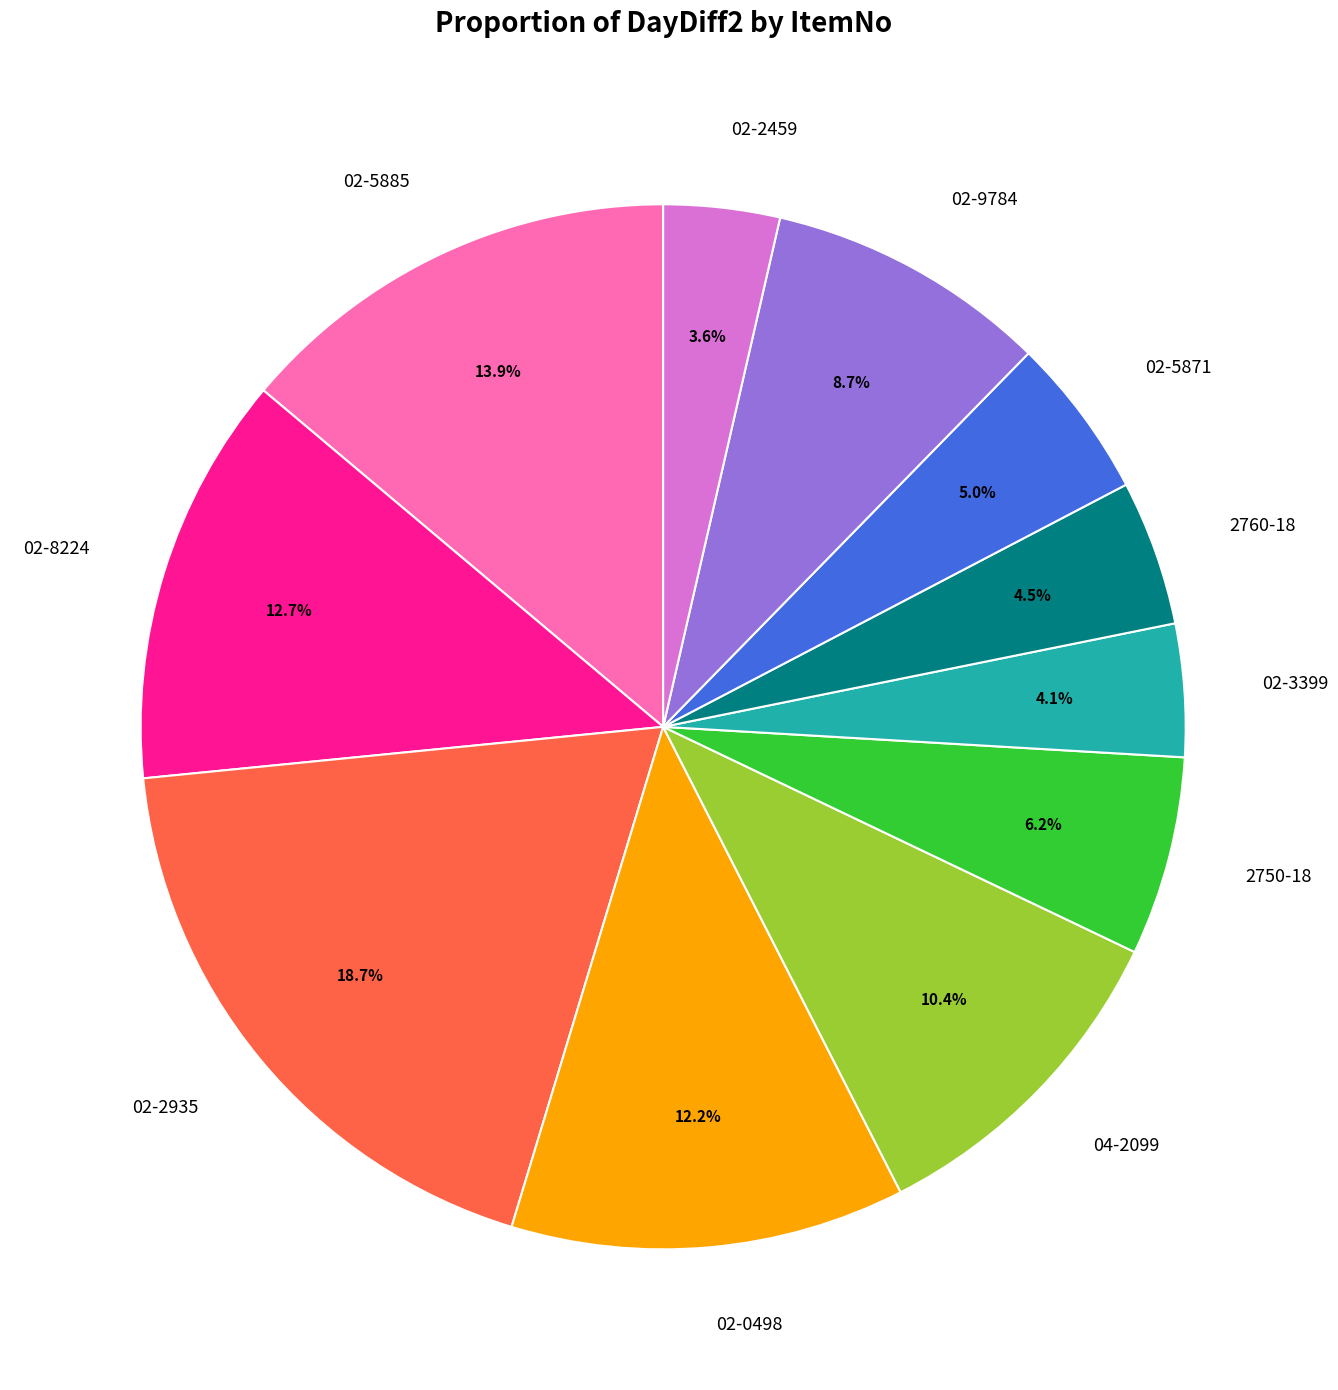

What percentage is the 02-2459 slice, to the nearest percent?

4%